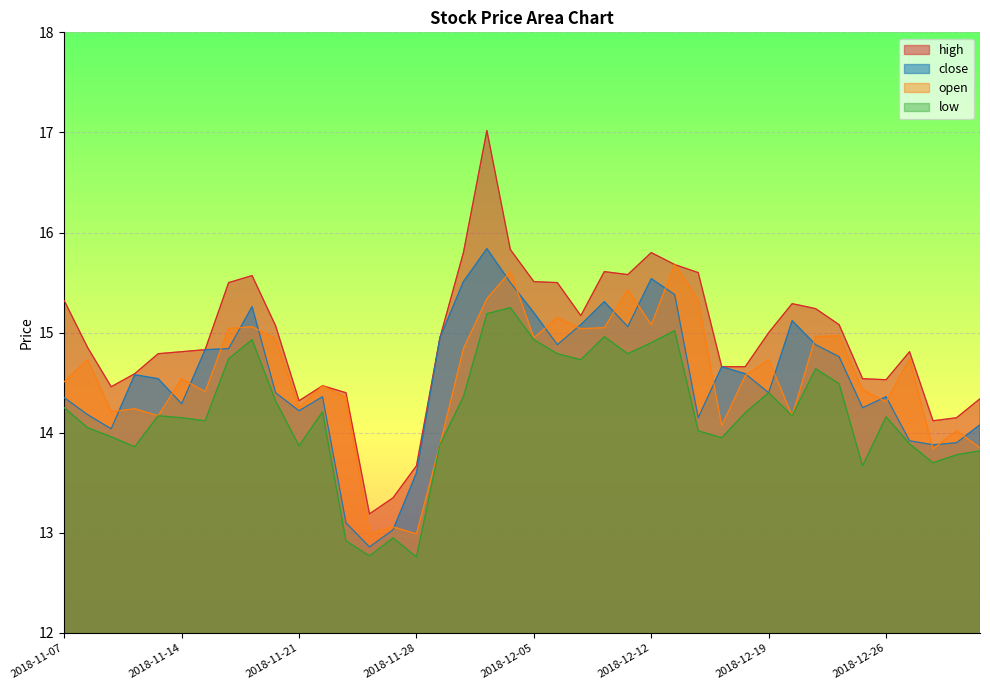

The value of close at 2018-12-28 is 13.9. True or false?

True